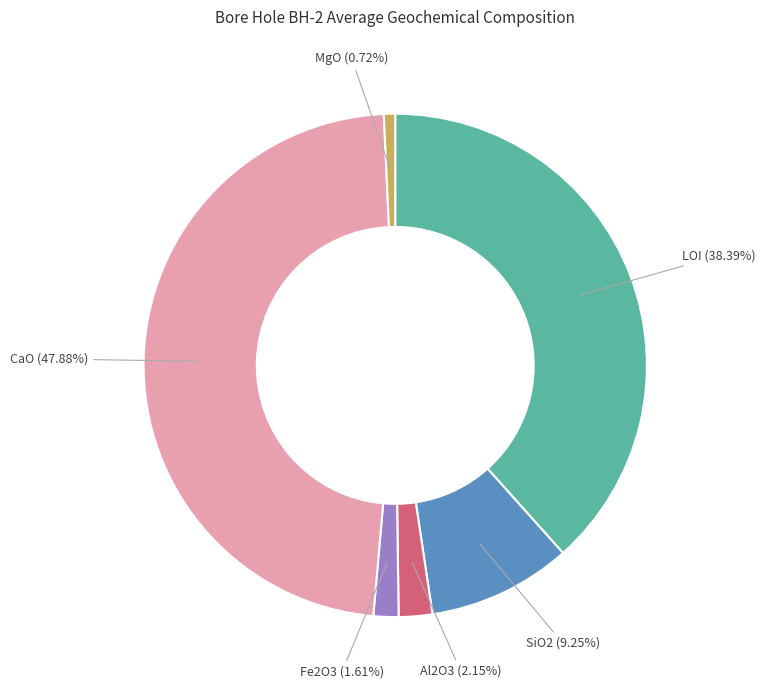

To the nearest percent, what percentage of the pie is Fe2O3?

2%